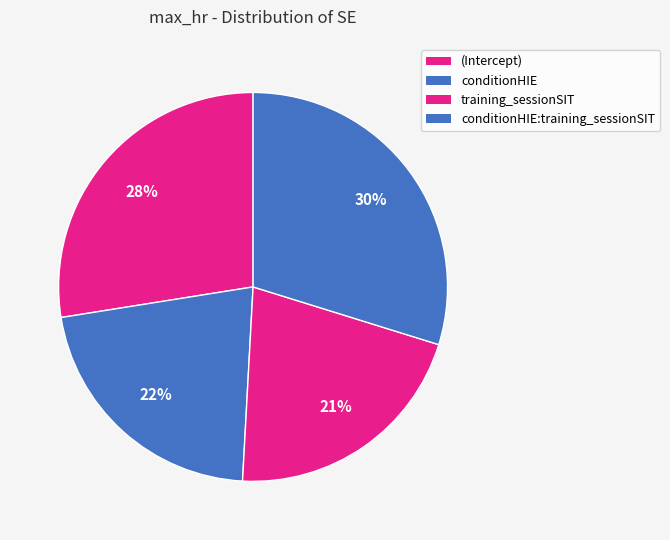

What is the change in value from conditionHIE to conditionHIE:training_sessionSIT?

+0.7